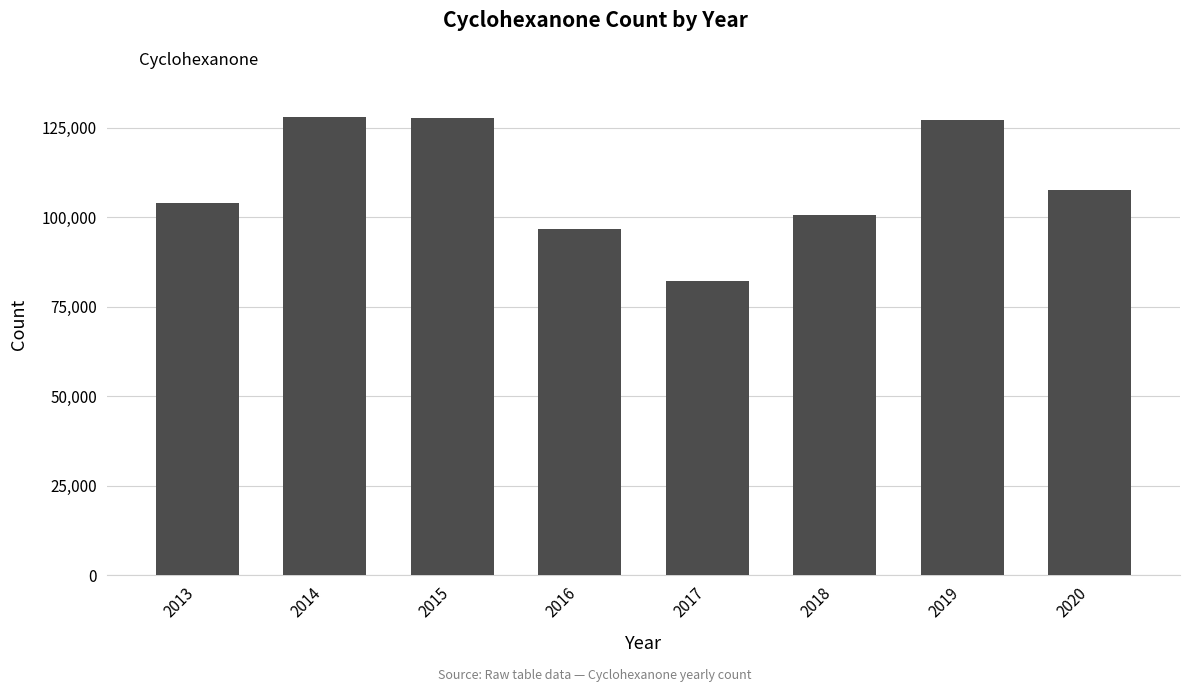

The value at 2016 is 96803.9. True or false?

True